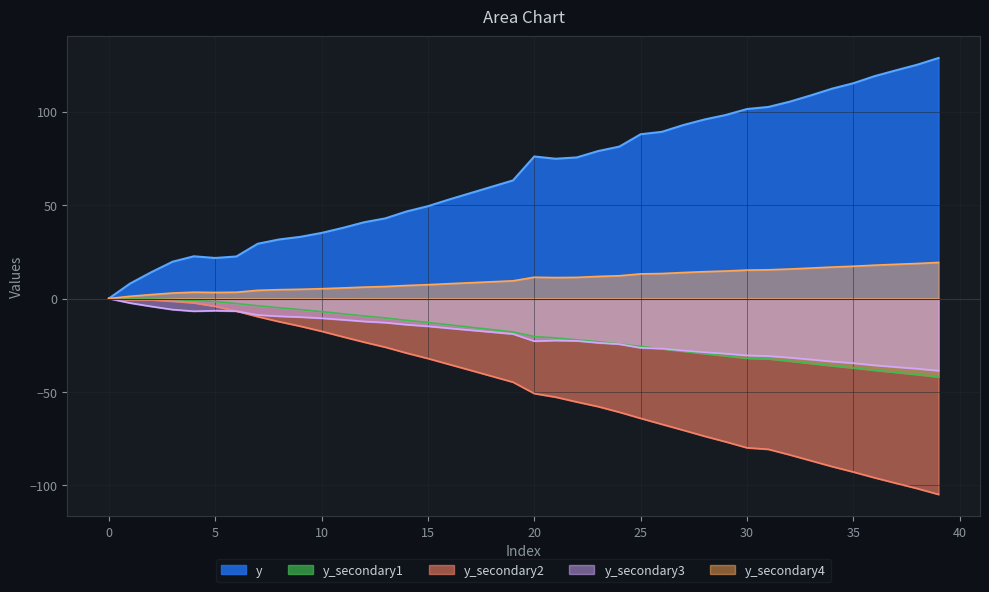

The chart shows a value of -12.0 at 19. True or false?

False